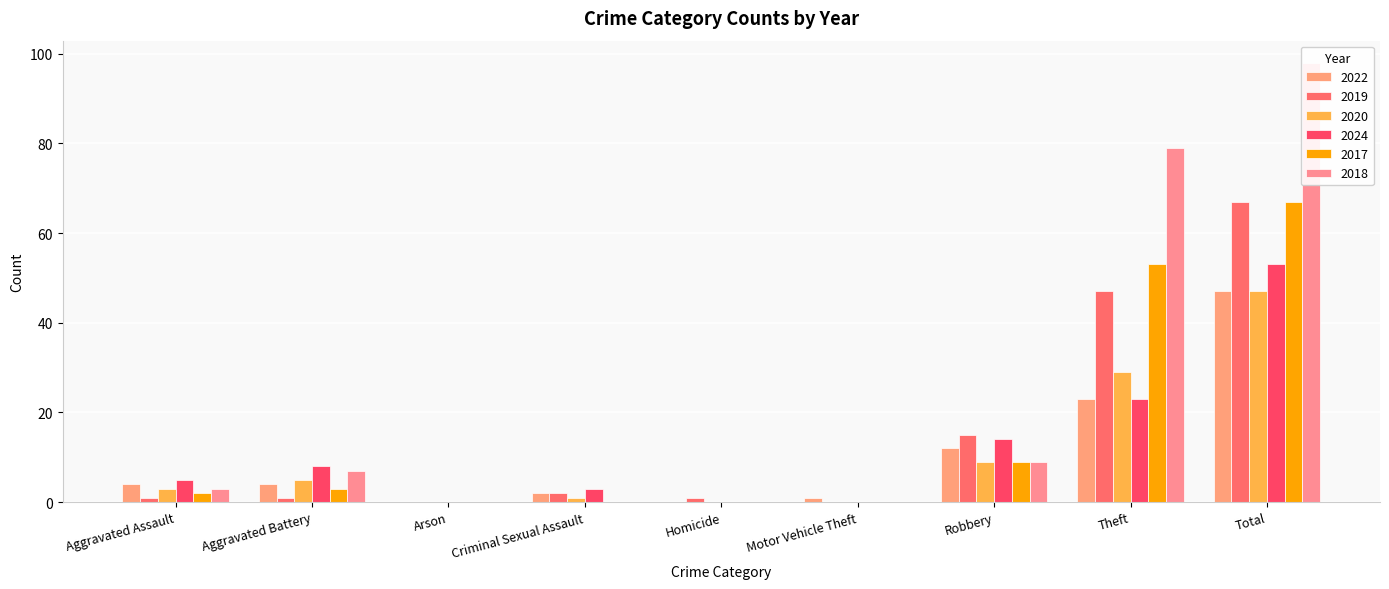

At which label does 2022 reach its peak?

Total